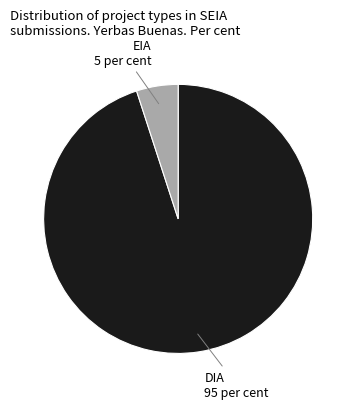

Is there a majority slice in this chart?

Yes